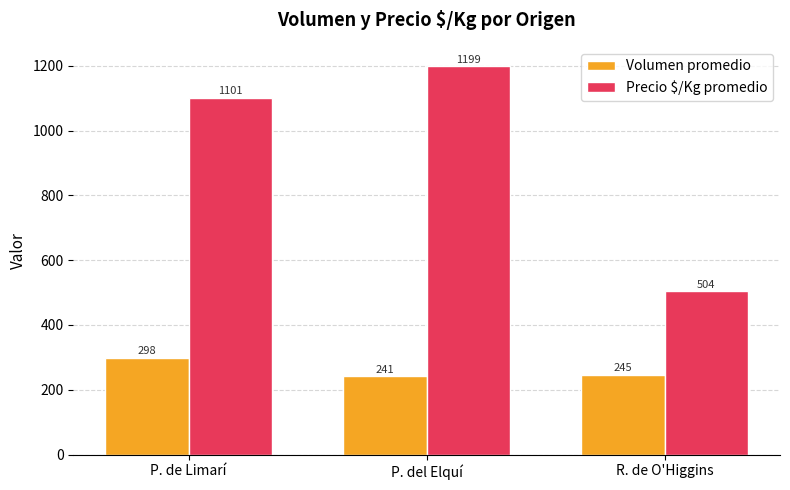

Which series has the largest total across all categories?

Precio $/Kg promedio